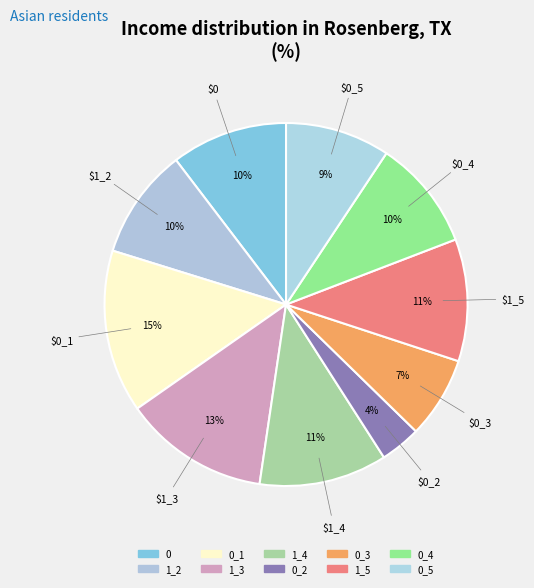

Is there a majority slice in this chart?

No